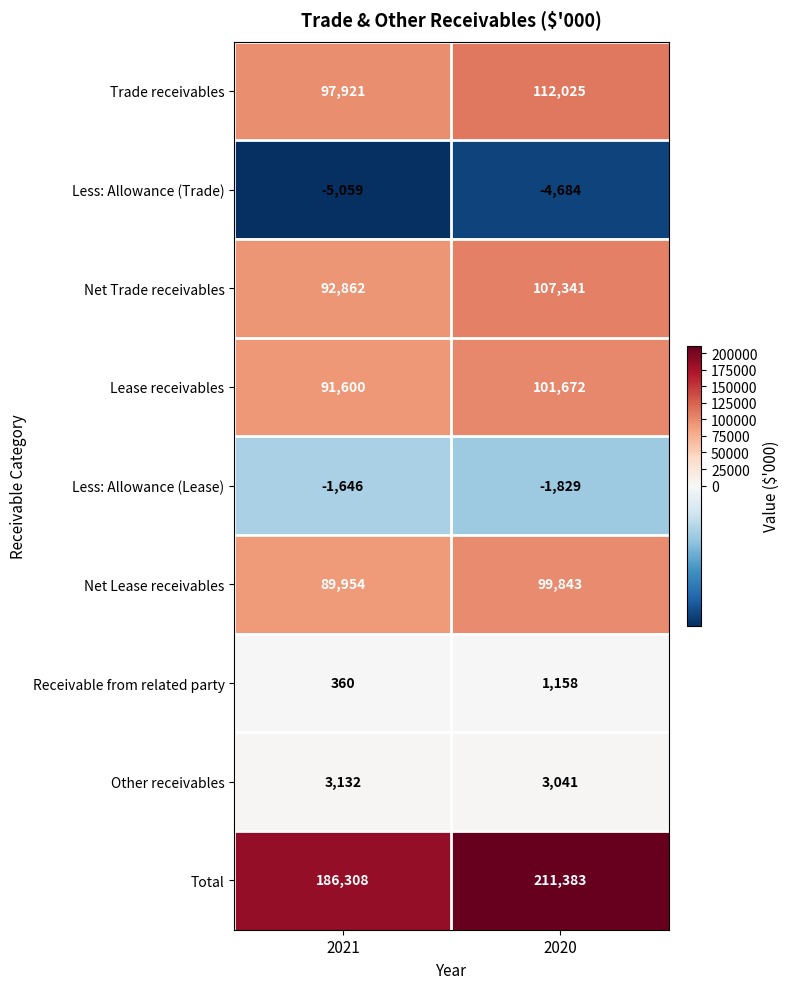

Is it true that Receivable from related party equals 134 at 2021?

False